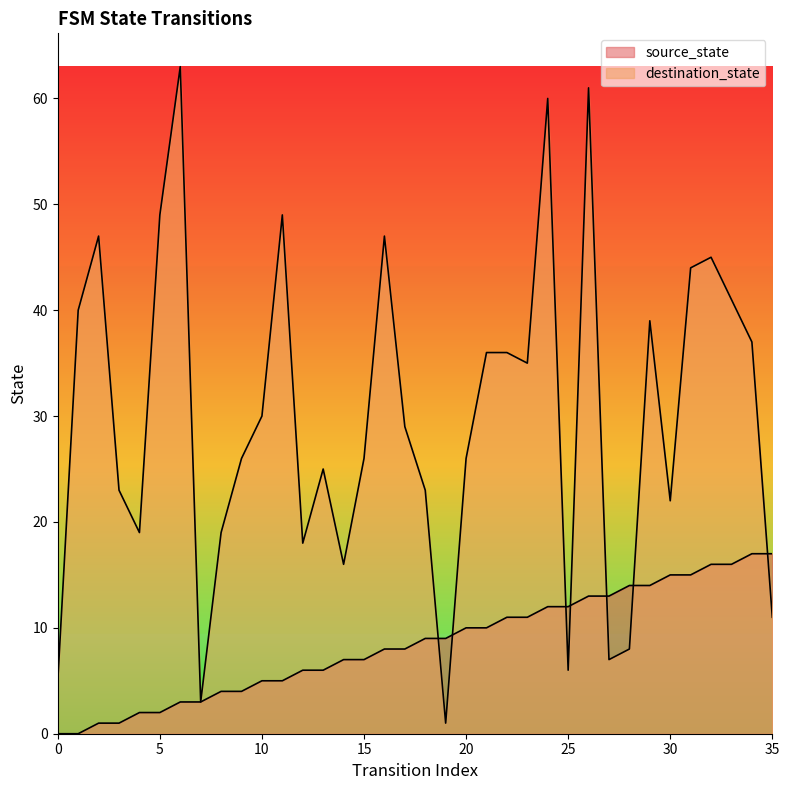

How many interior local peaks does the destination_state series have?

9